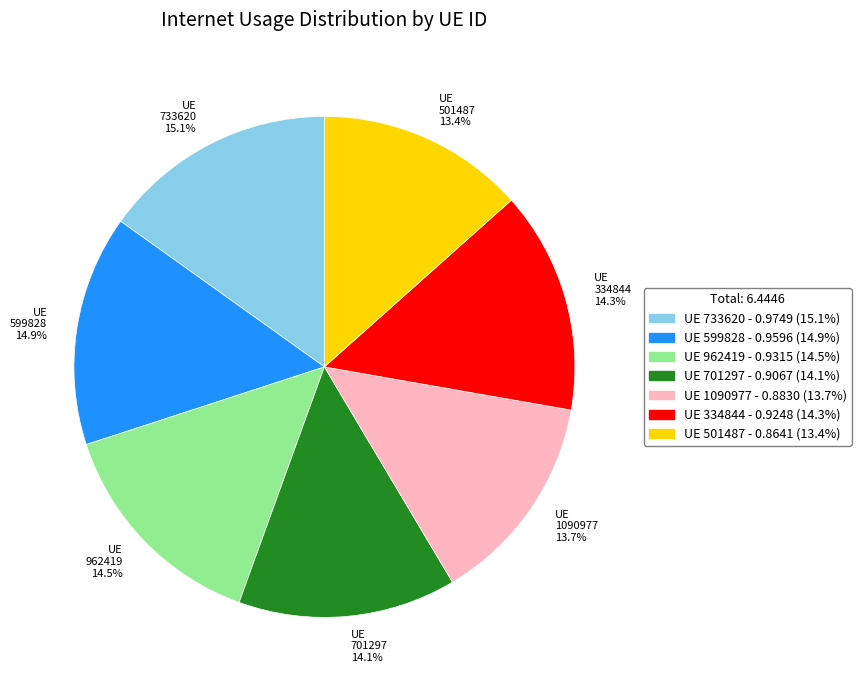

What percentage do UE 334844 14.3% and UE 599828 14.9% together represent?

29.2%